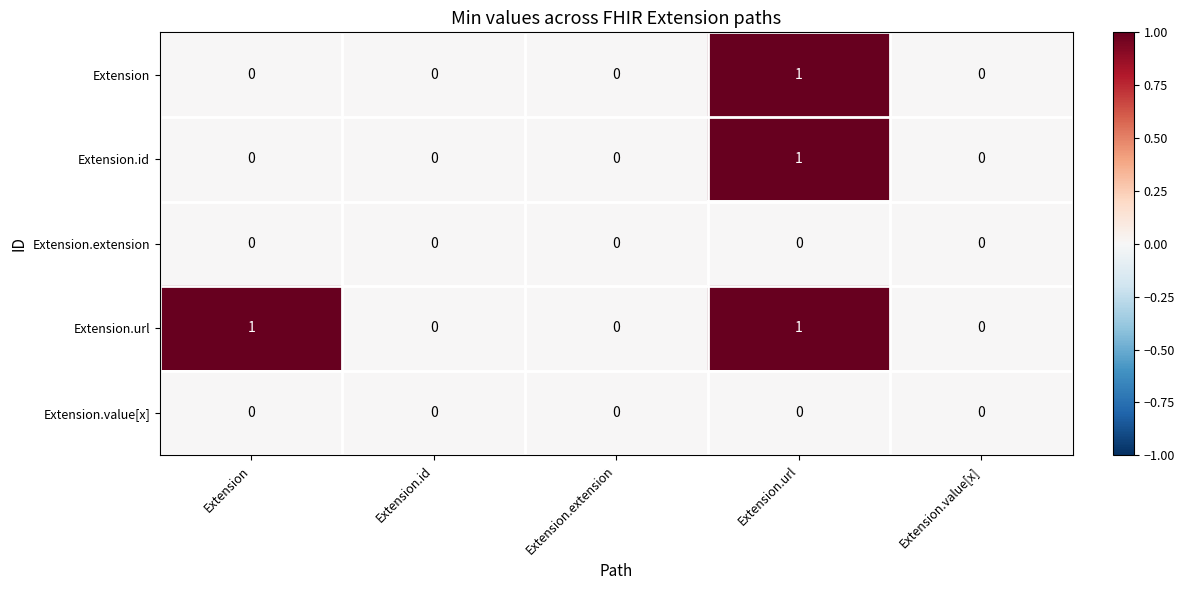

The Extension series shows 0 at Extension.extension. True or false?

True